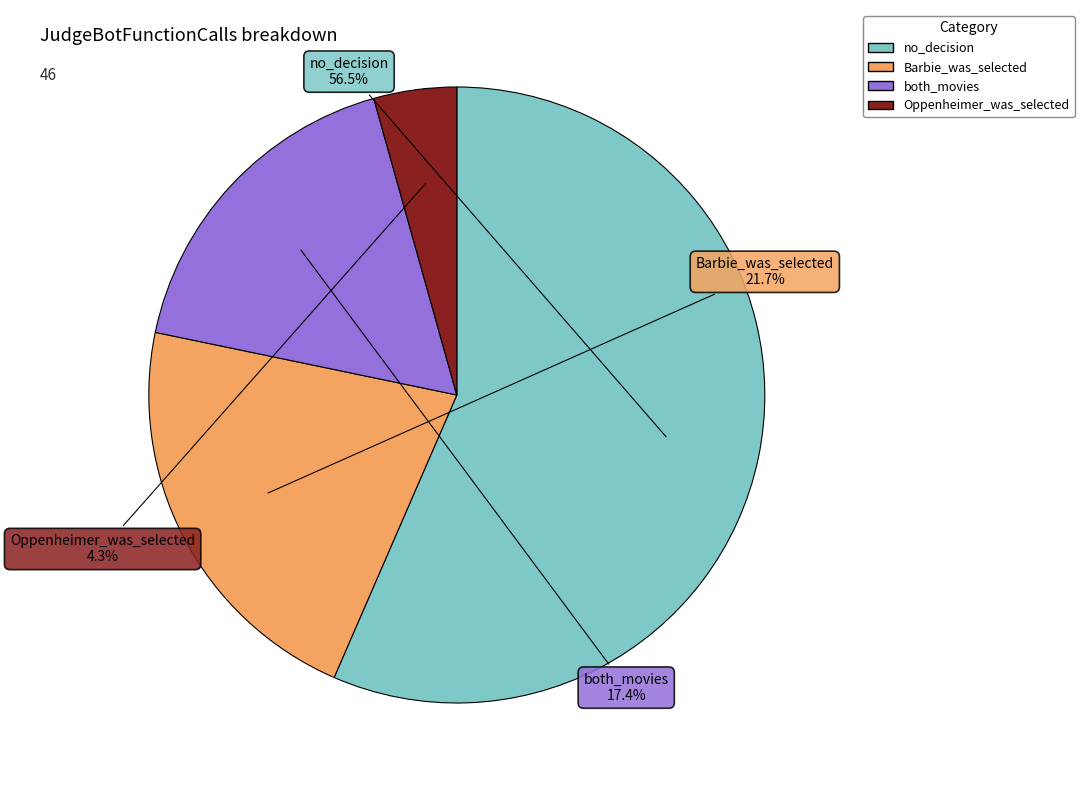

How many slices are in this pie chart?

4